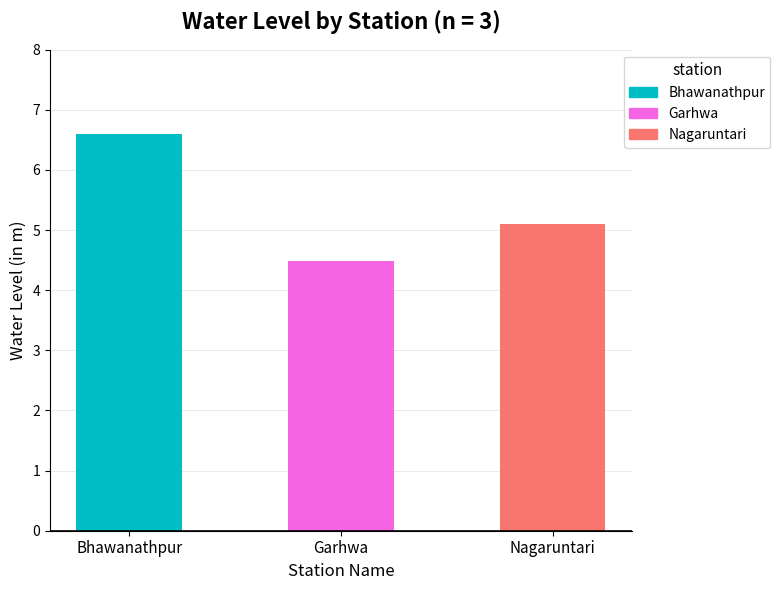

What is the label of the 3rd bar from the right?

Bhawanathpur